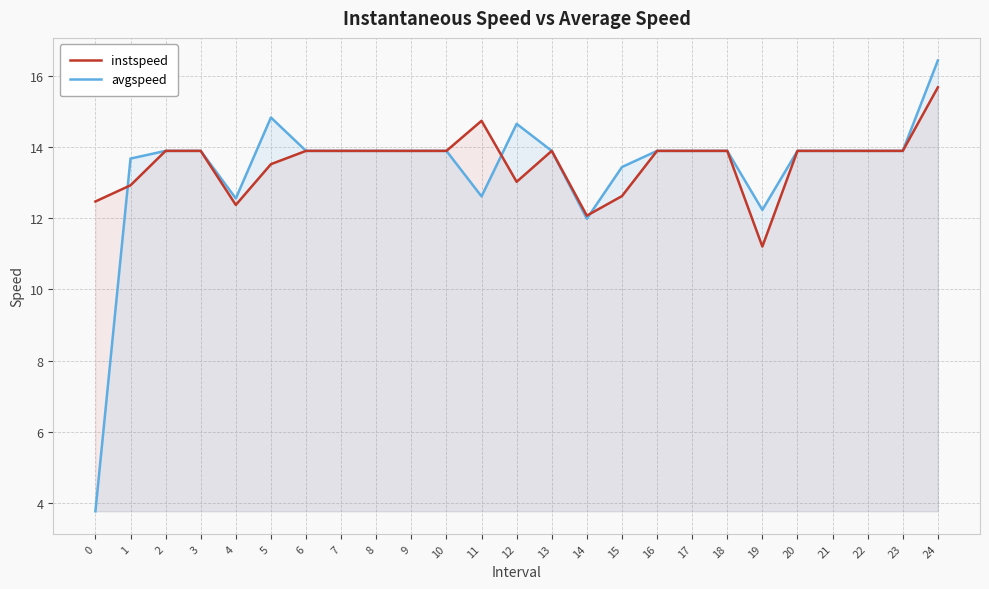

Where does the avgspeed series first go above 13?

1